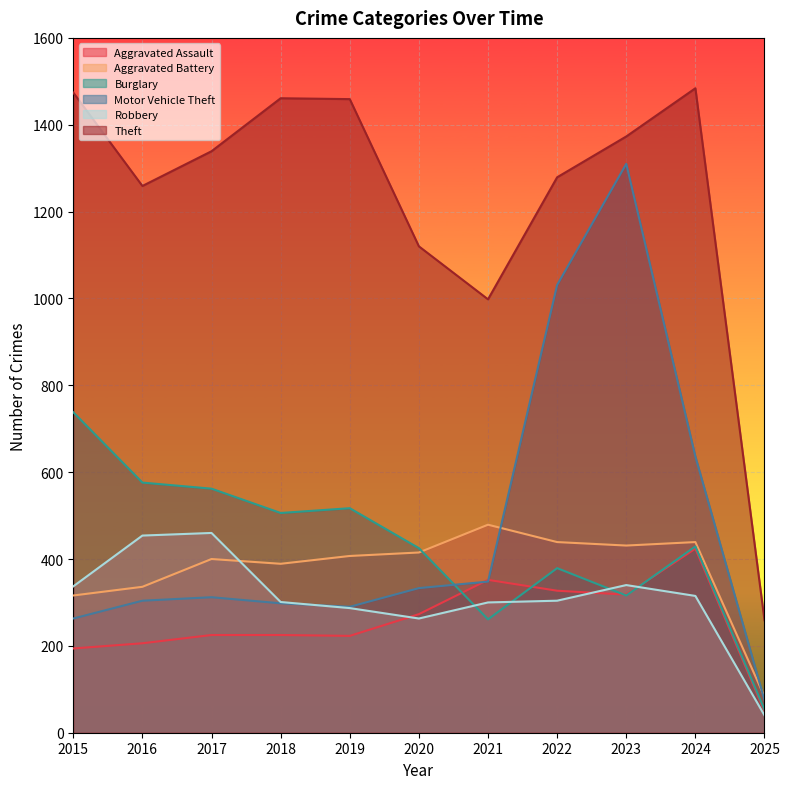

Count the number of data series in this chart.

6